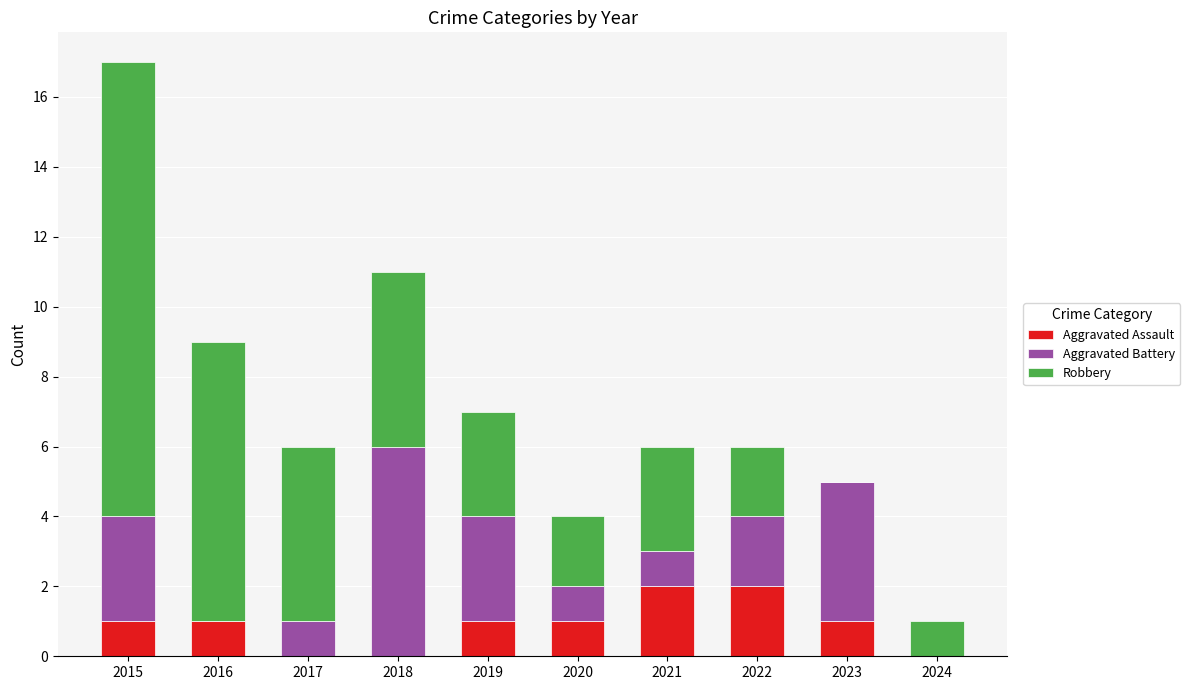

At which category is the sum across all series the highest?

2015